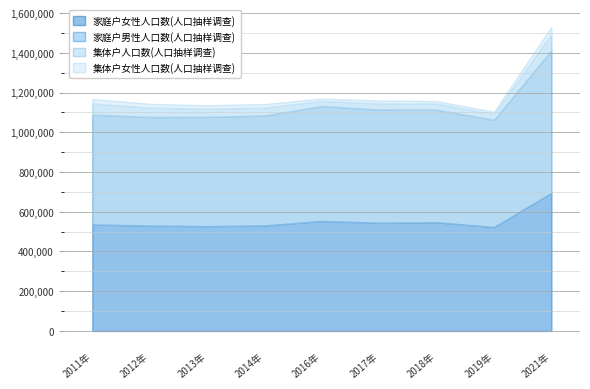

True or false: 集体户女性人口数(人口抽样调查) and 集体户人口数(人口抽样调查) intersect in this chart.

False